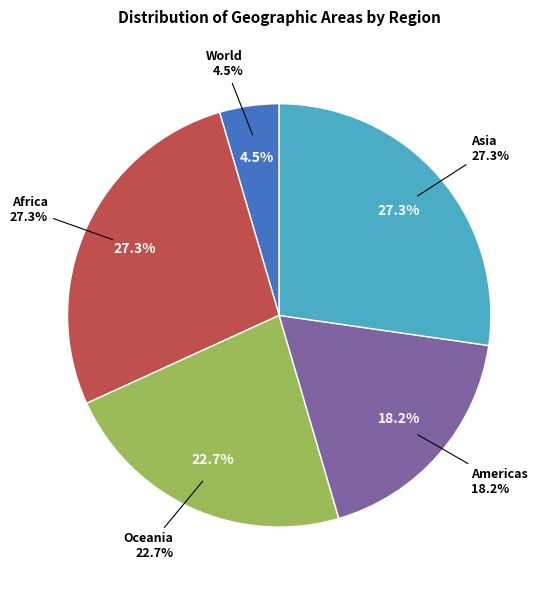

How many slices are in this pie chart?

5